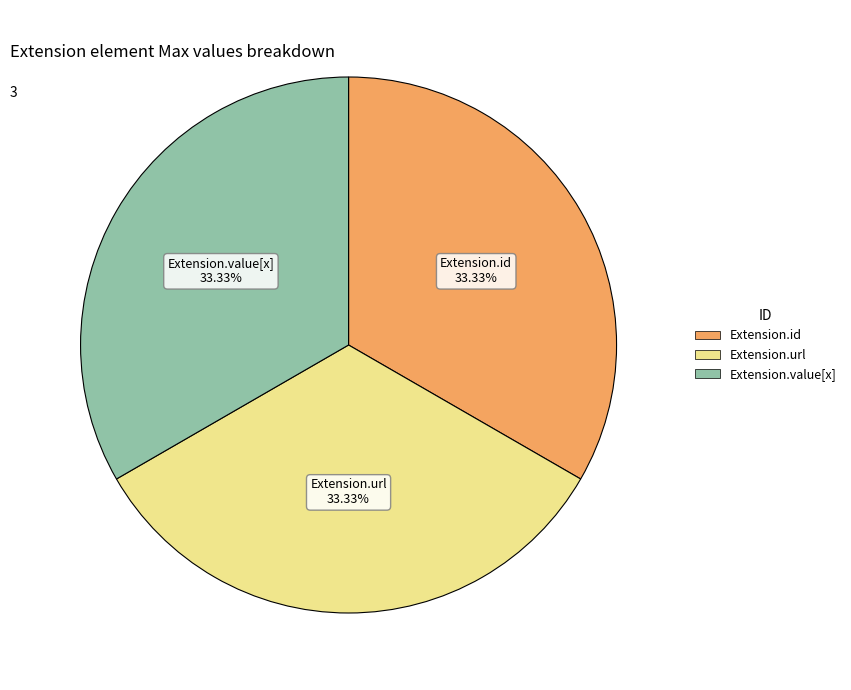

Is there any slice that represents more than half of the pie?

No